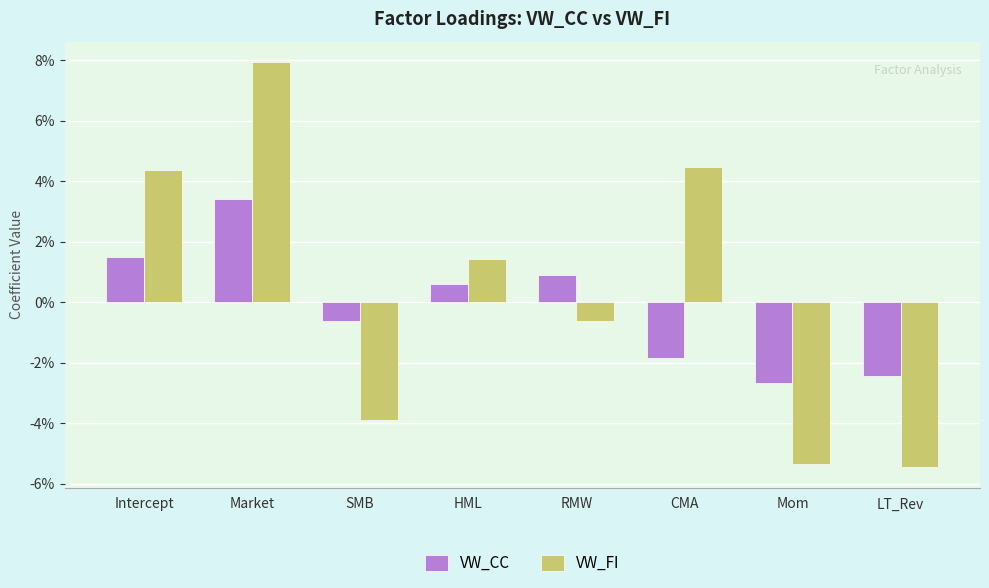

What is the difference between the maximum and minimum values in the VW_CC series?

0.1